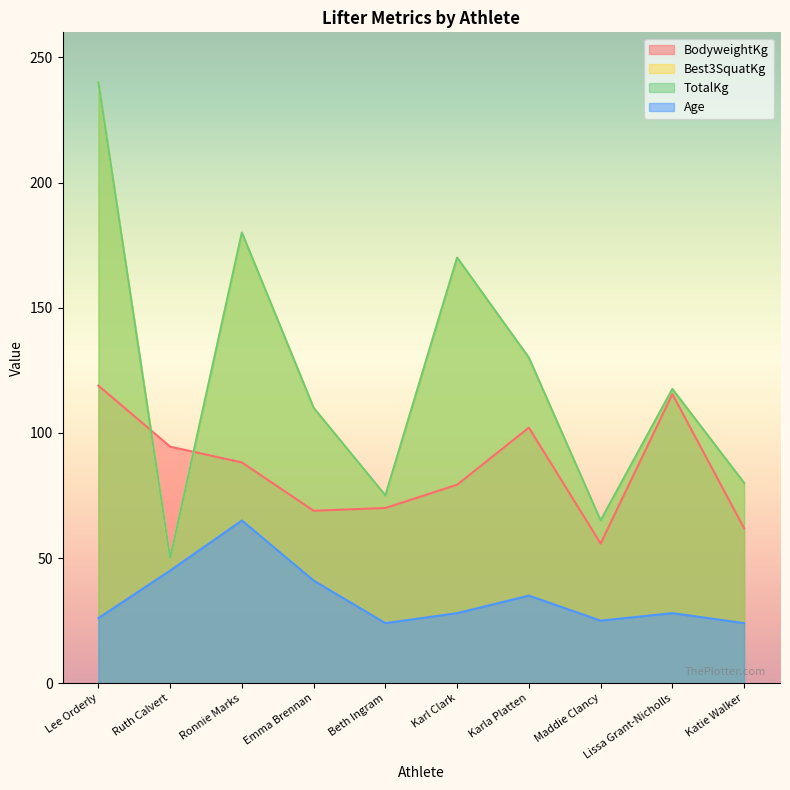

How many data points in Age are above 28?

4